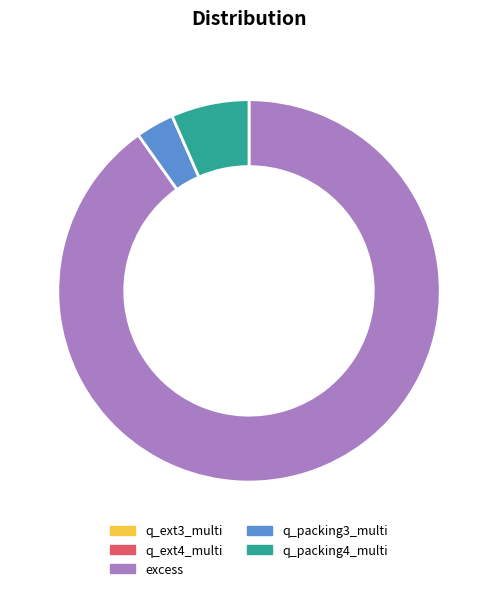

Which slice is the largest?

excess